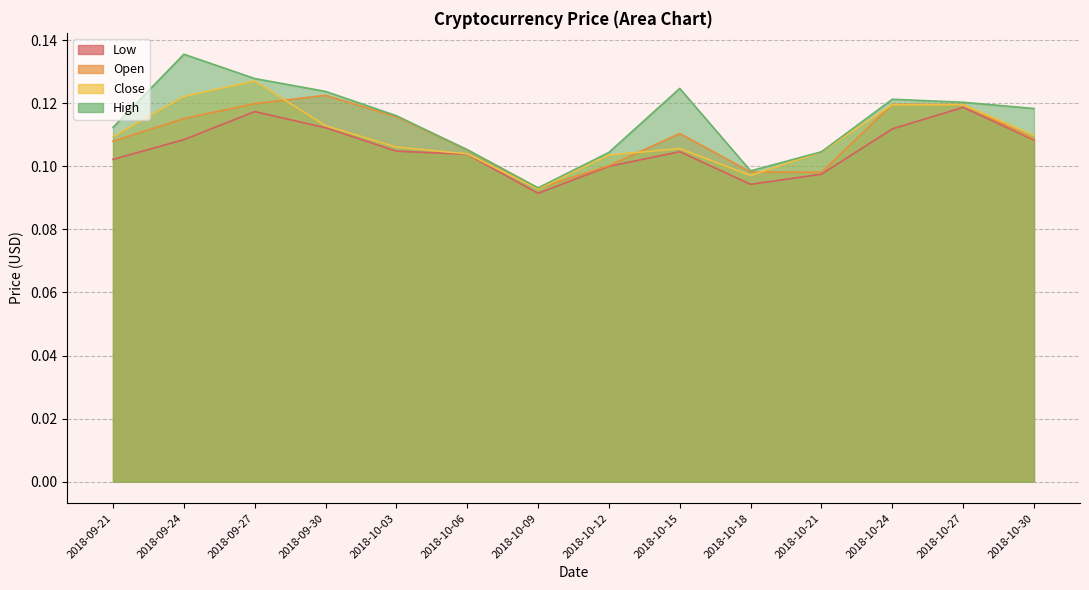

True or false: Low has a value of 0.0 at 2018-09-27.

False